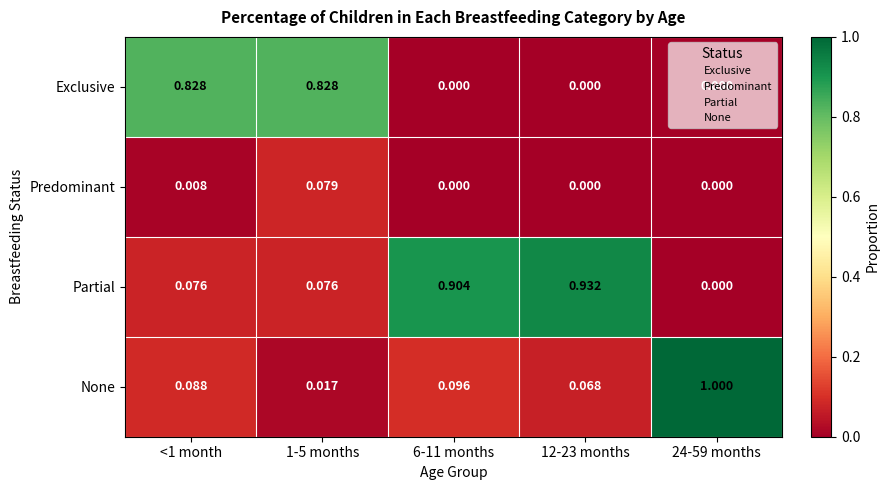

Is the value of Partial at 6-11 months greater than the value of Exclusive at <1 month?

Yes